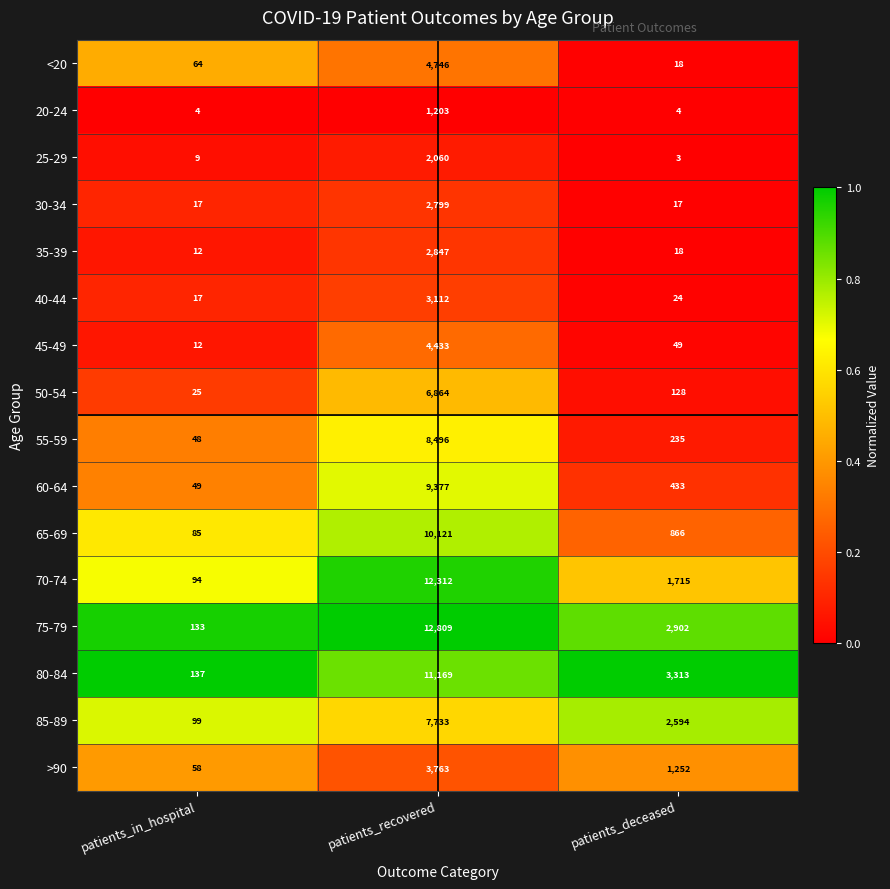

How many data points does each series have?

3